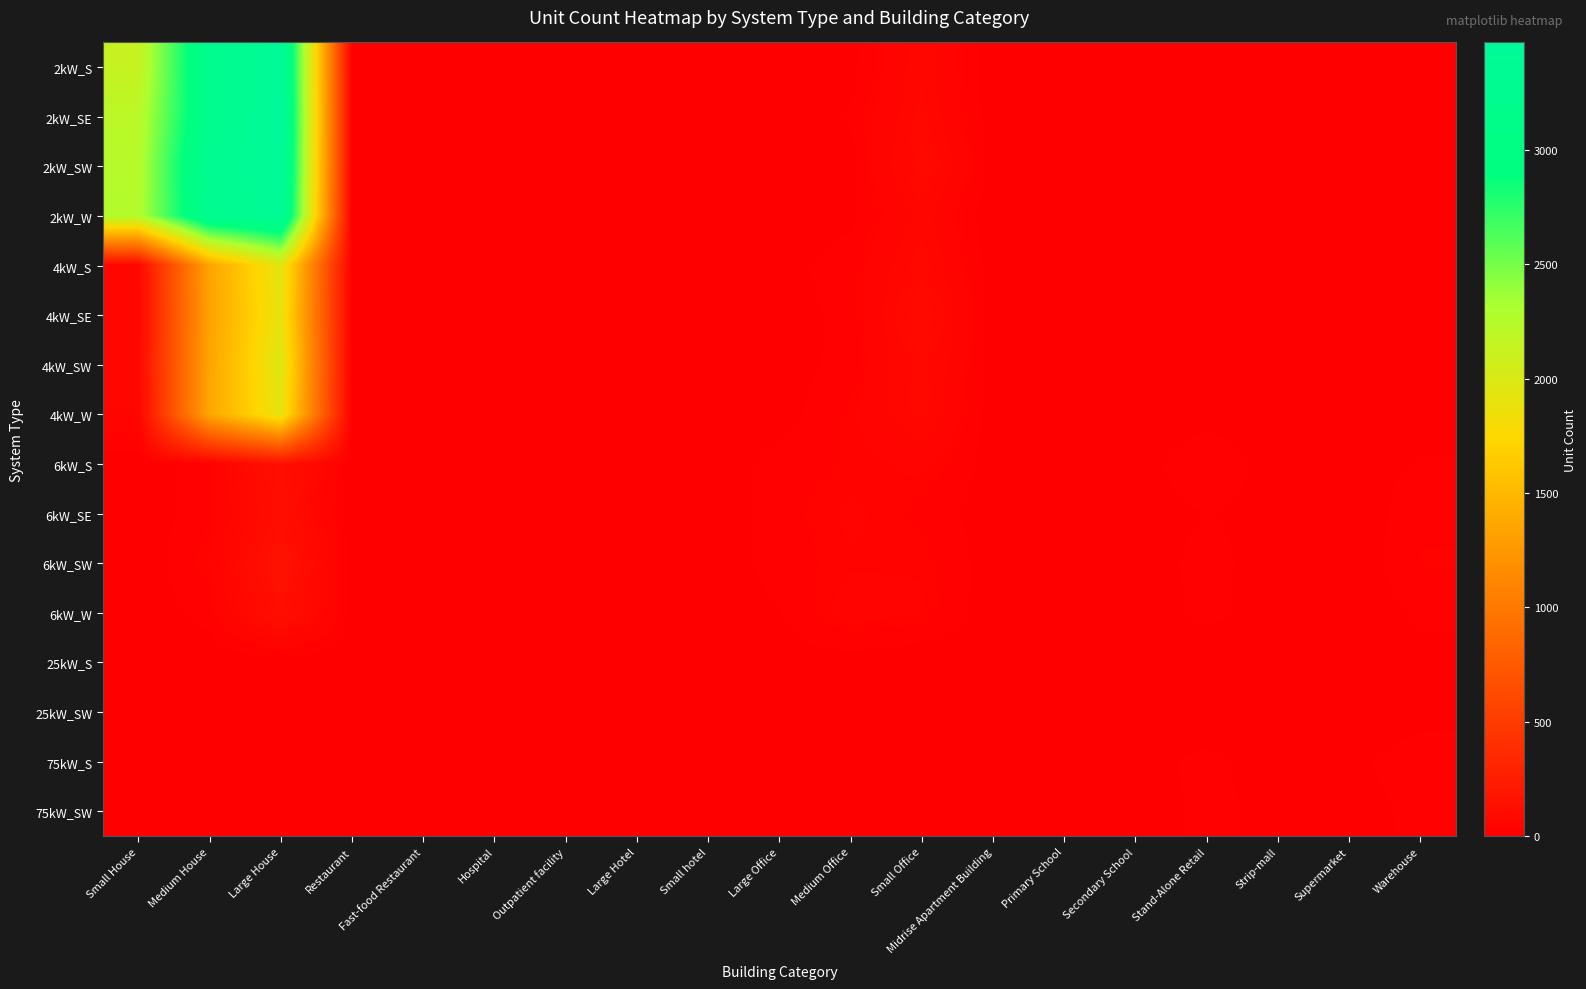

List the series in order of their peak value, highest first.

2kW_SE, 2kW_SW, 2kW_S, 2kW_W, 4kW_SW, 4kW_S, 4kW_W, 4kW_SE, 6kW_SW, 6kW_S, 6kW_W, 6kW_SE, 75kW_S, 75kW_SW, 25kW_S, 25kW_SW